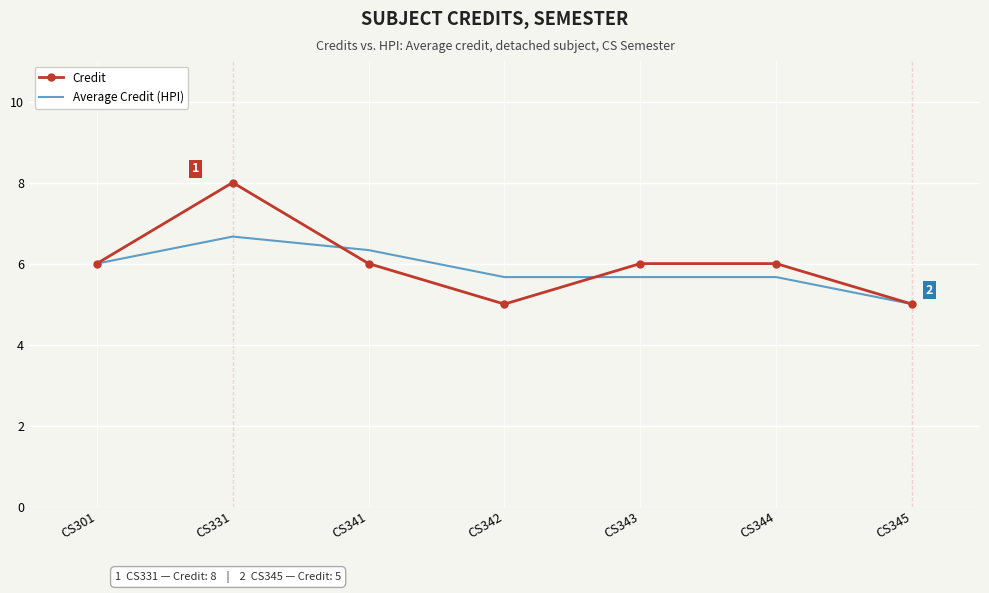

Rank the series by their average value, from lowest to highest.

Average Credit (HPI), Credit